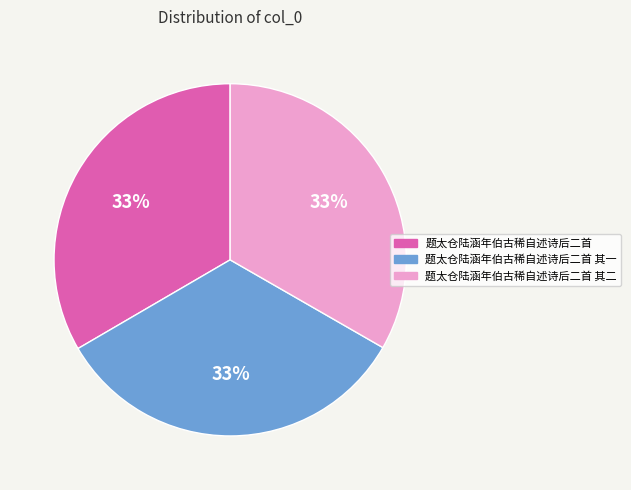

Is there a majority slice in this chart?

No